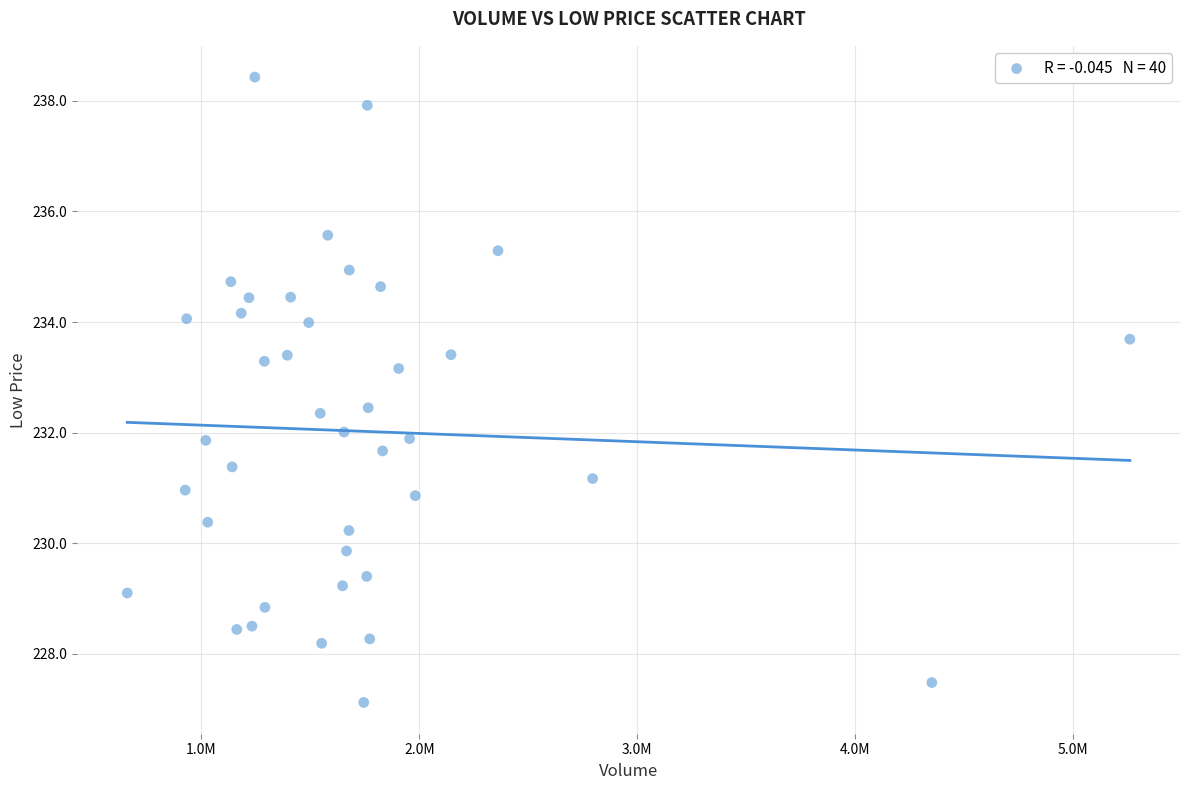

What is the range of Y values (max minus min)?

11.3